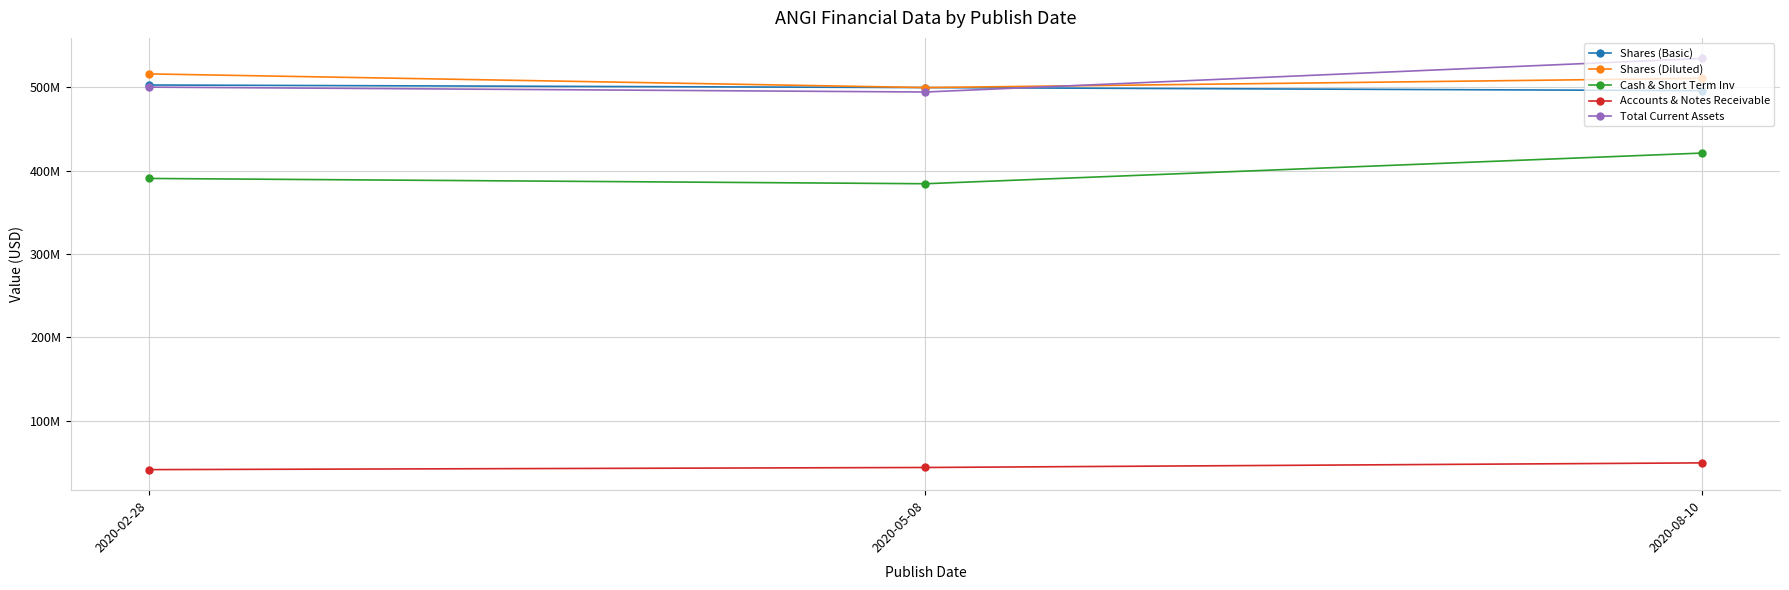

At 2020-02-28, list the series in order from largest to smallest.

Shares (Diluted), Shares (Basic), Total Current Assets, Cash & Short Term Inv, Accounts & Notes Receivable